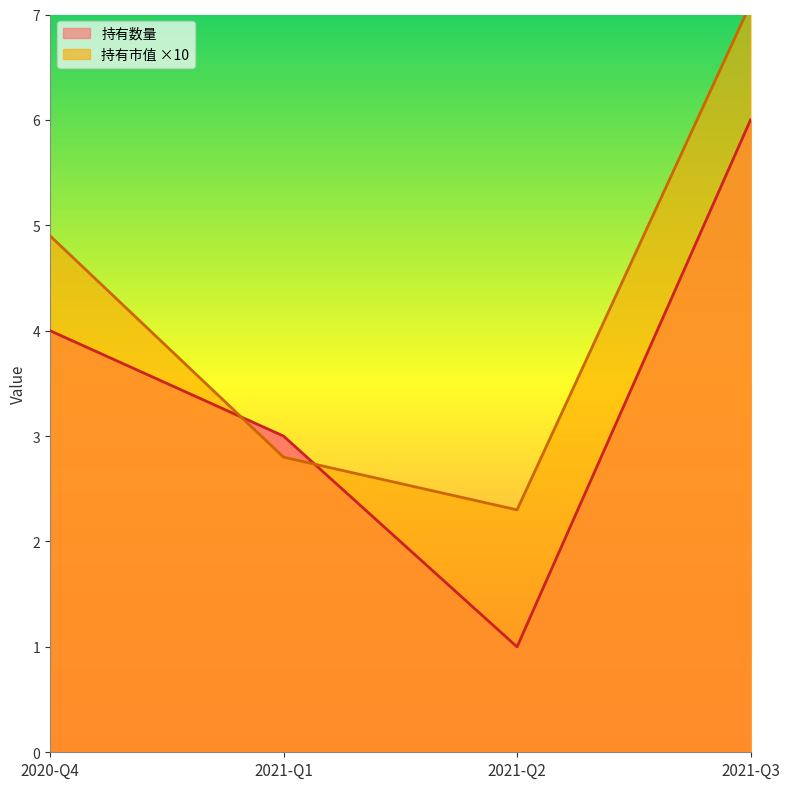

How many intersections are there between 持有数量 and 持有市值?

2